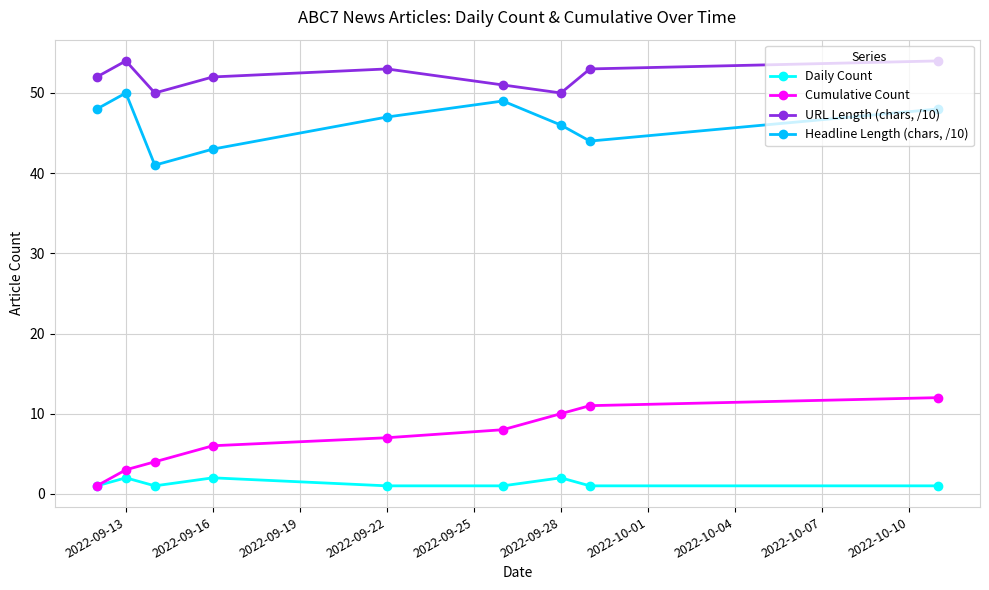

True or false: URL Length (chars, /10) and Cumulative Count intersect in this chart.

False